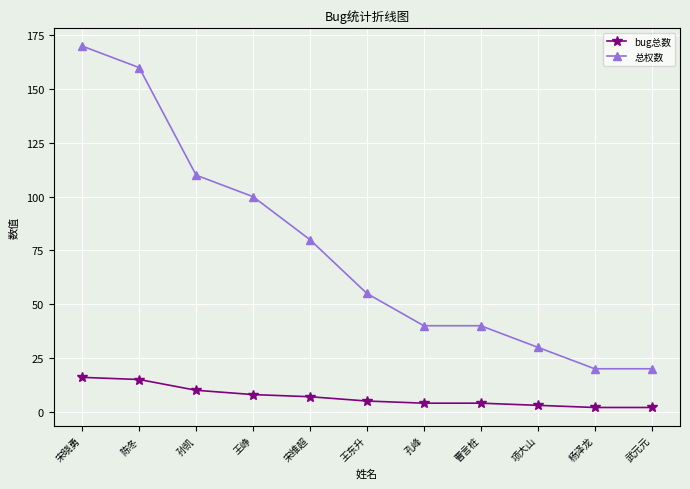

At which label does bug总数 first exceed 5?

宋晓勇